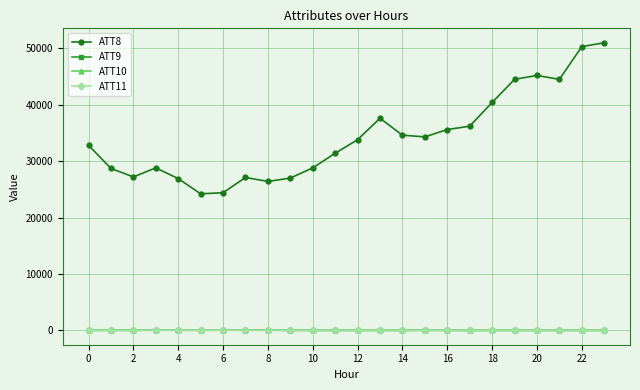

True or false: ATT8 and ATT9 cross at least once.

False